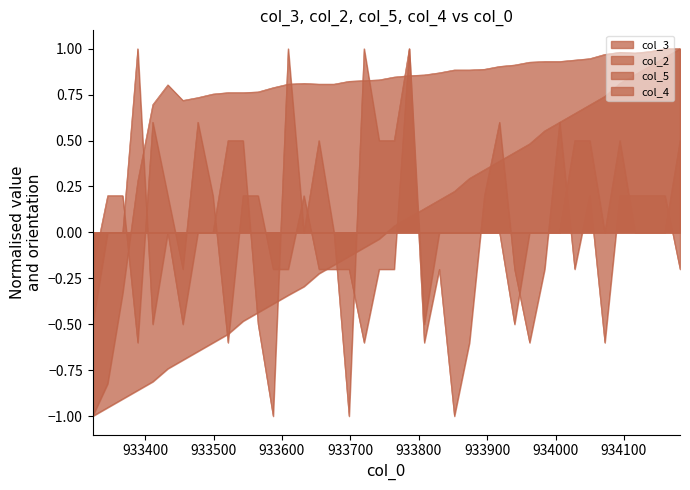

Does the chart display data point markers on the line(s)?

No